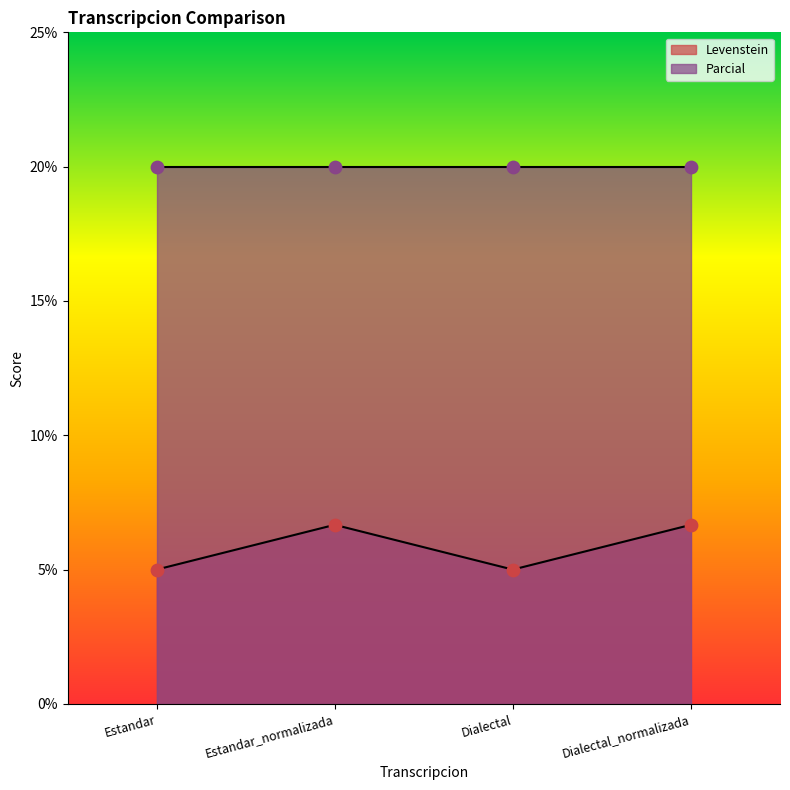

Between Estandar_normalizada and Estandar, which is larger?

Estandar_normalizada